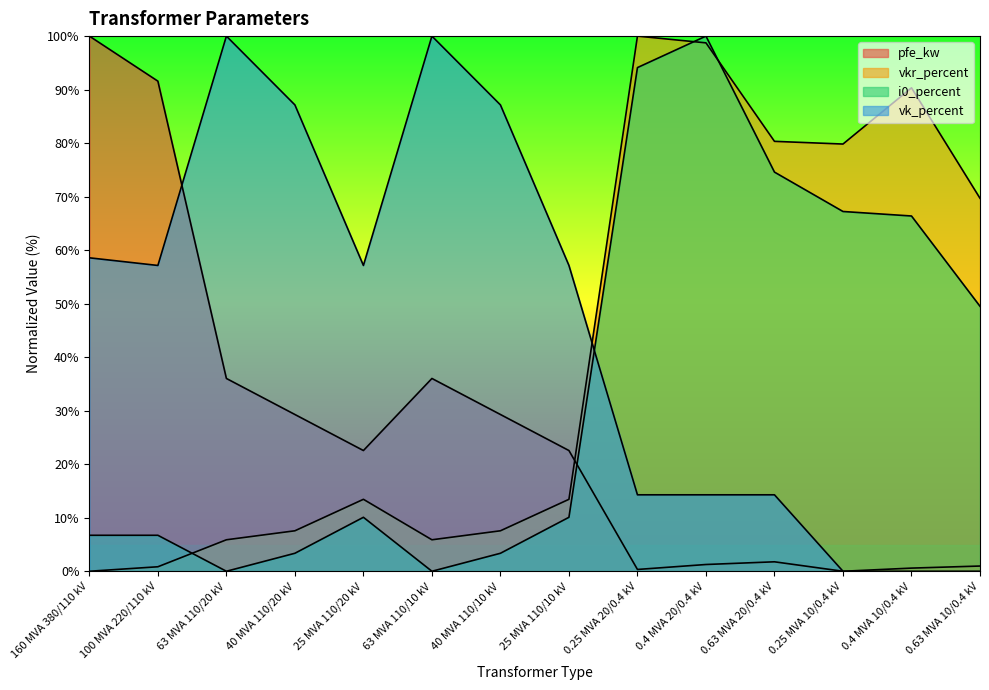

How many lines are shown in the chart?

4